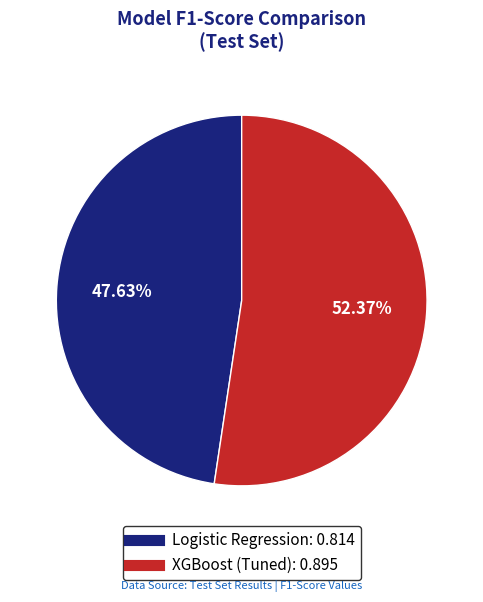

Count the number of slices in the pie.

2